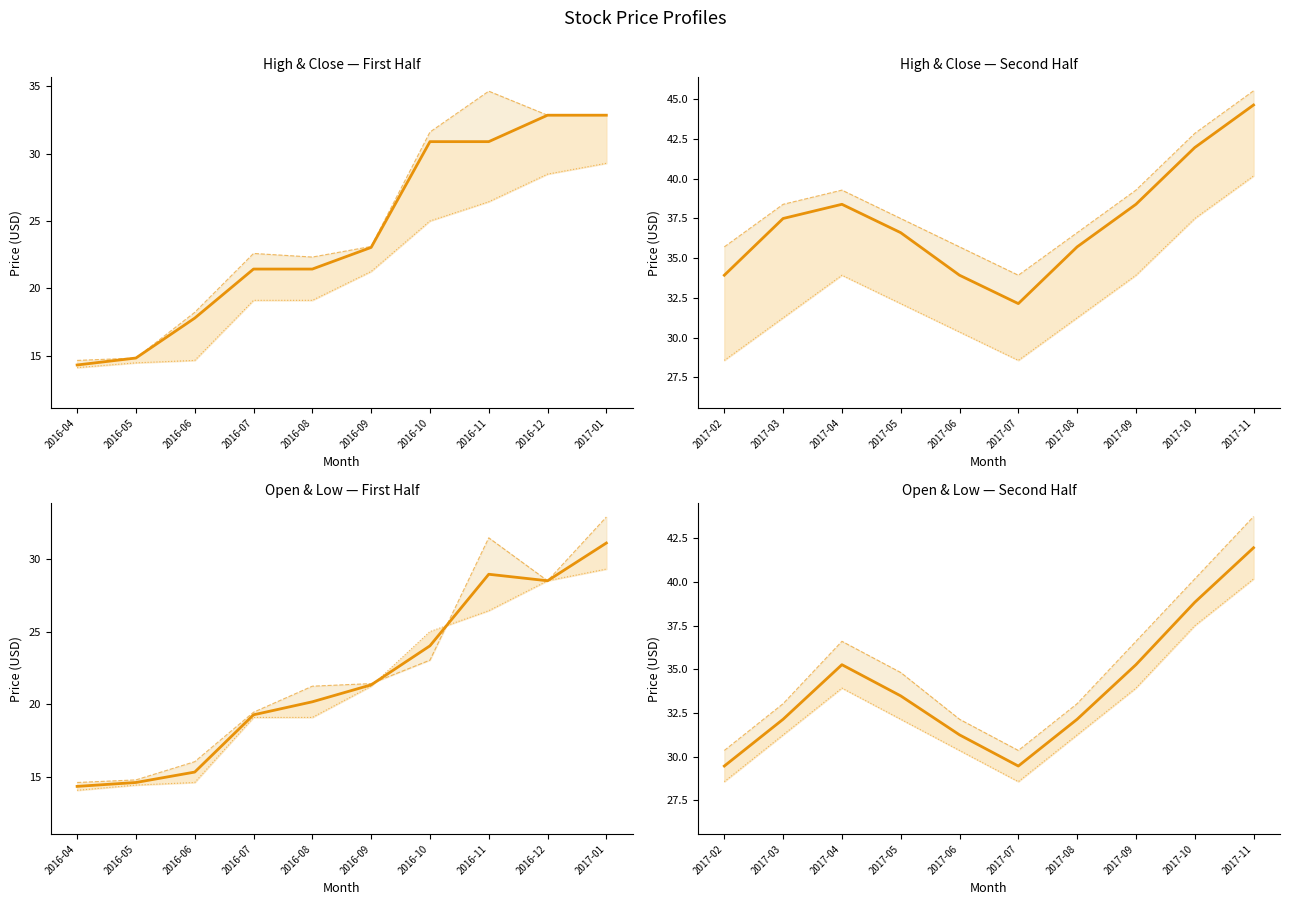

The value of Close/Mid at 2017-11 is 72.9. True or false?

False